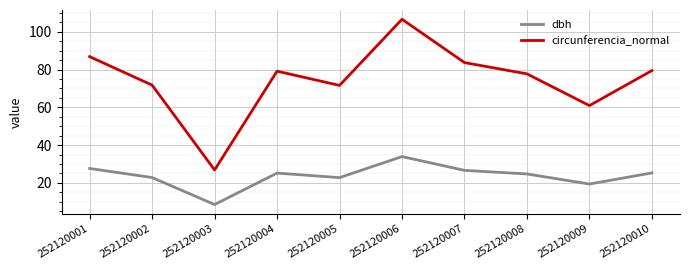

True or false: circunferencia_normal has a value of 77.8 at 252120008.

True